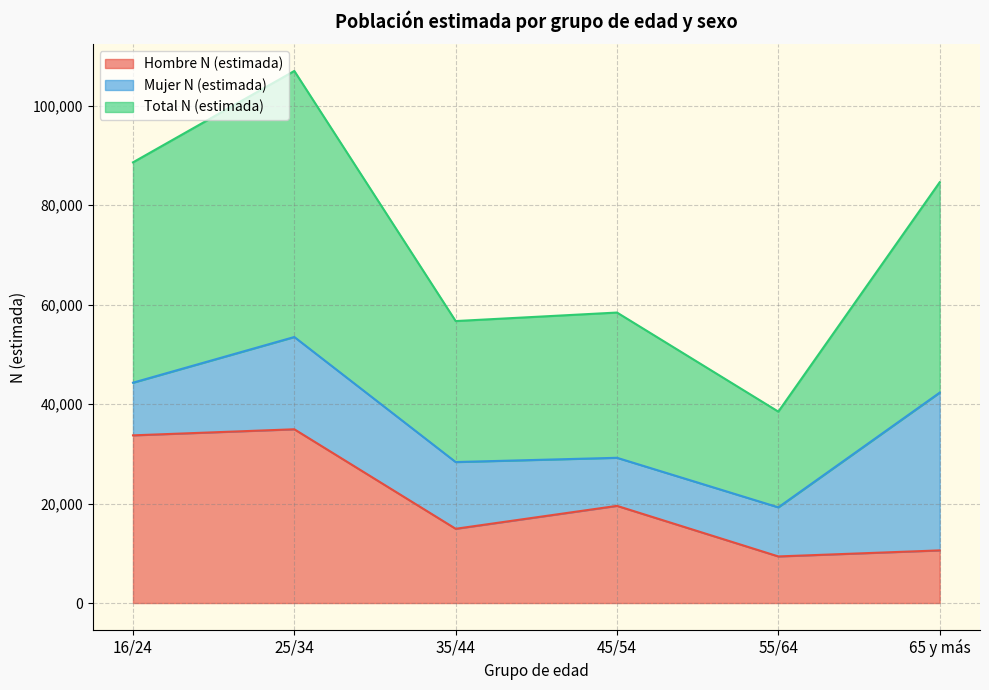

What is the minimum value for Hombre N (estimada)?

9371